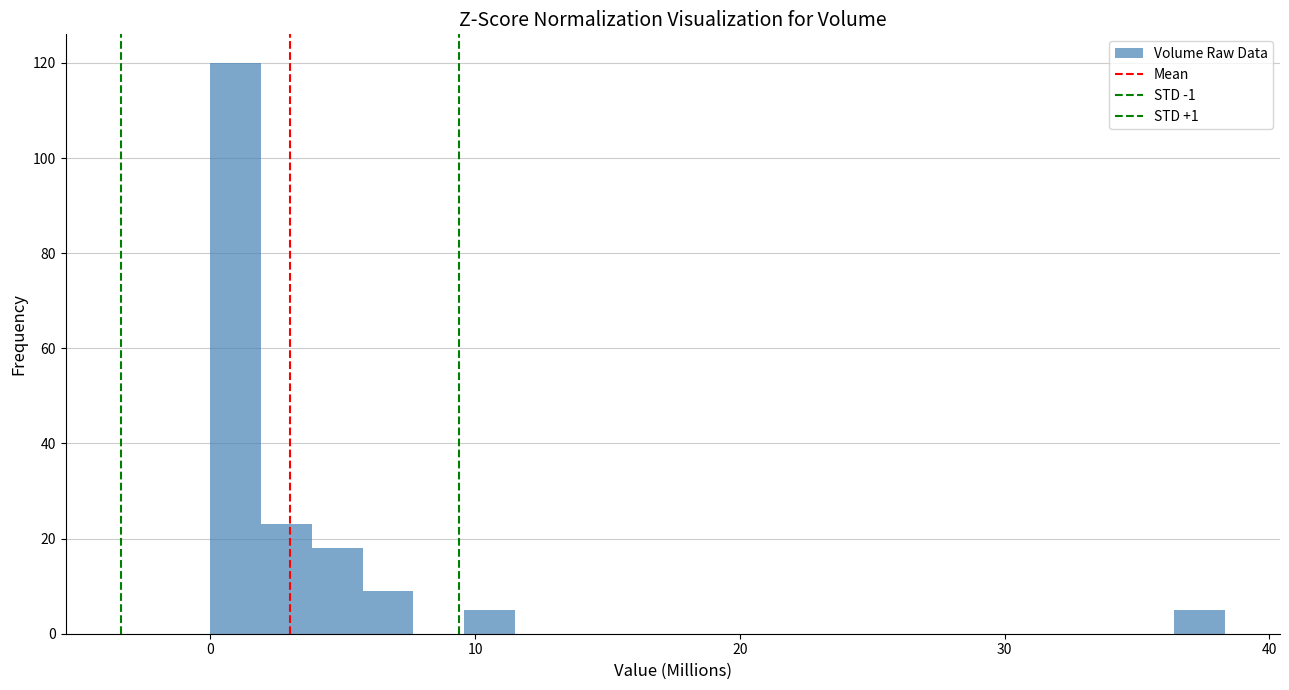

Around what value on the x-axis is the tallest bar? Give the approximate position of its centre, as read against the axis.

1